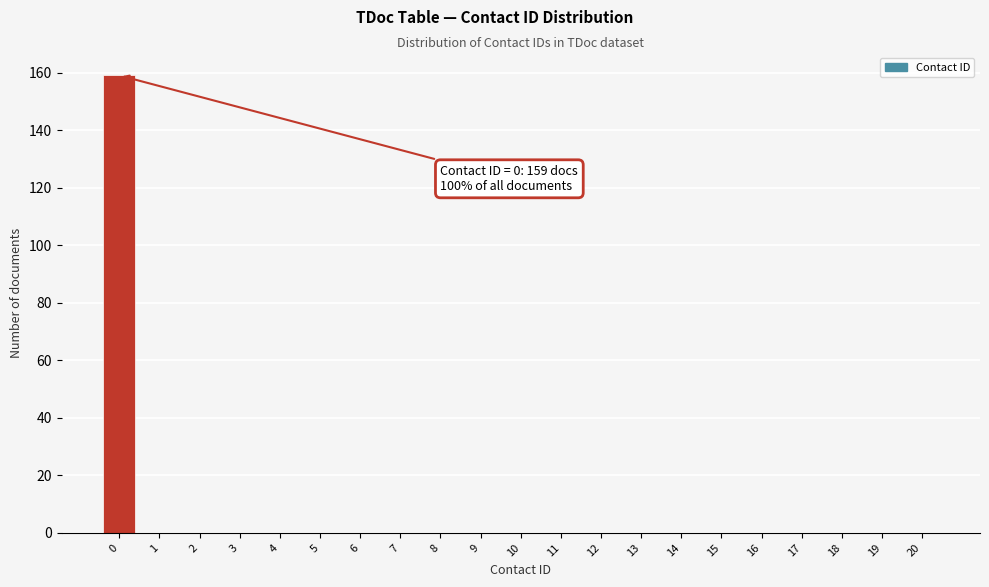

Reading left to right, list all the values displayed in this chart.

0=159	1=0	2=0	3=0	4=0	5=0	6=0	7=0	8=0	9=0	10=0	11=0	12=0	13=0	14=0	15=0	16=0	17=0	18=0	19=0	20=0